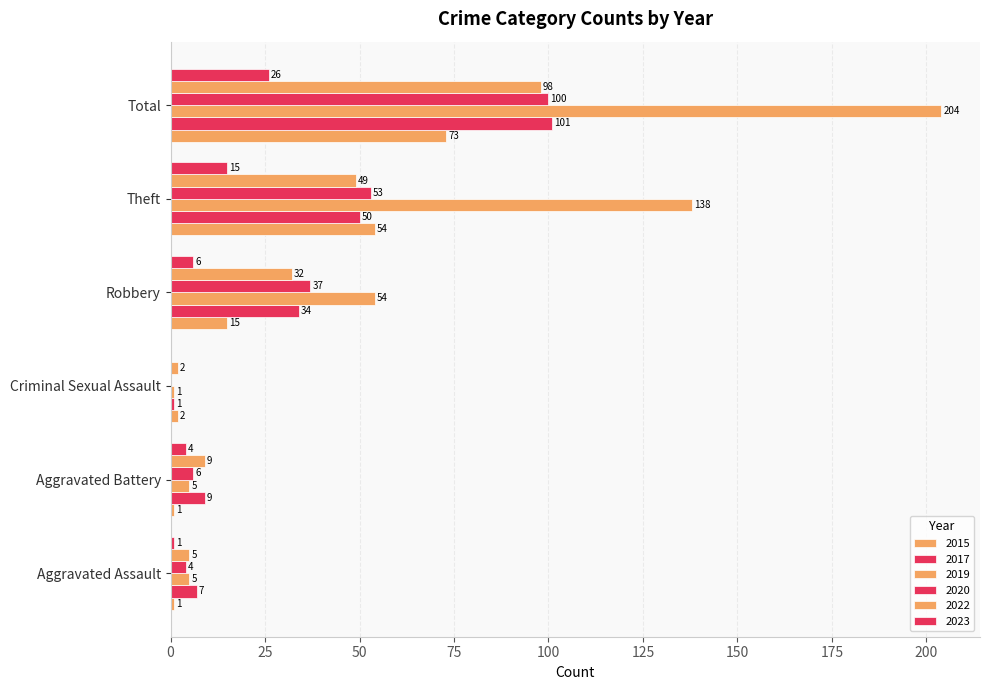

What is the difference between the 2022 values at Criminal Sexual Assault and Aggravated Assault?

3